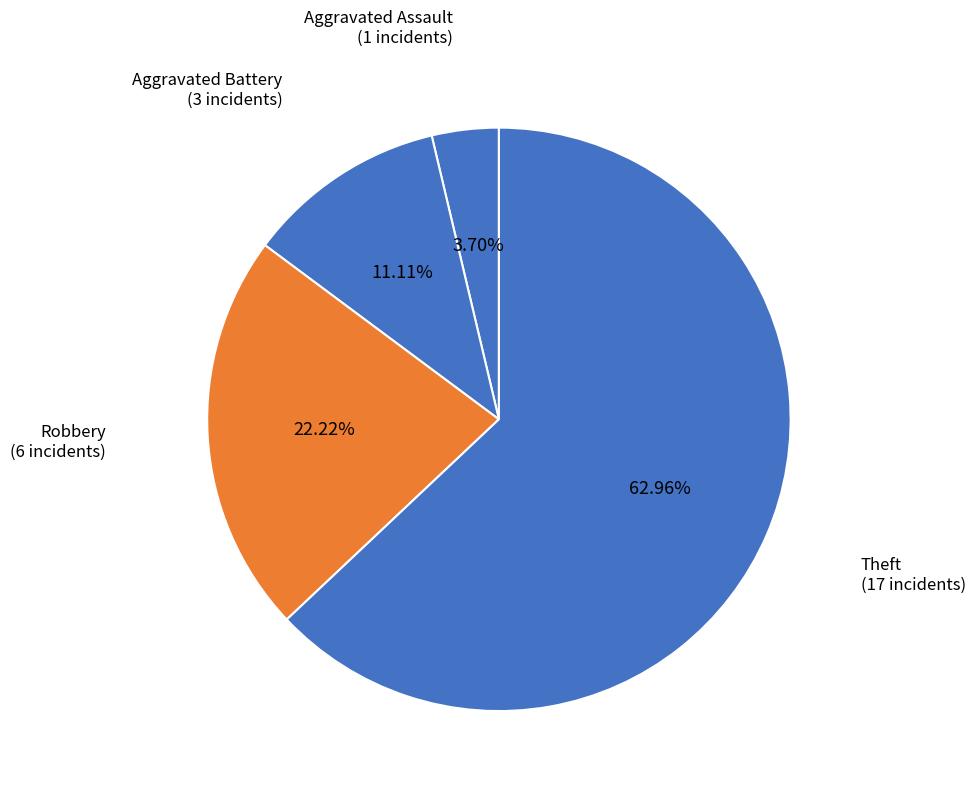

Which category has the smallest portion of the pie?

Aggravated Assault